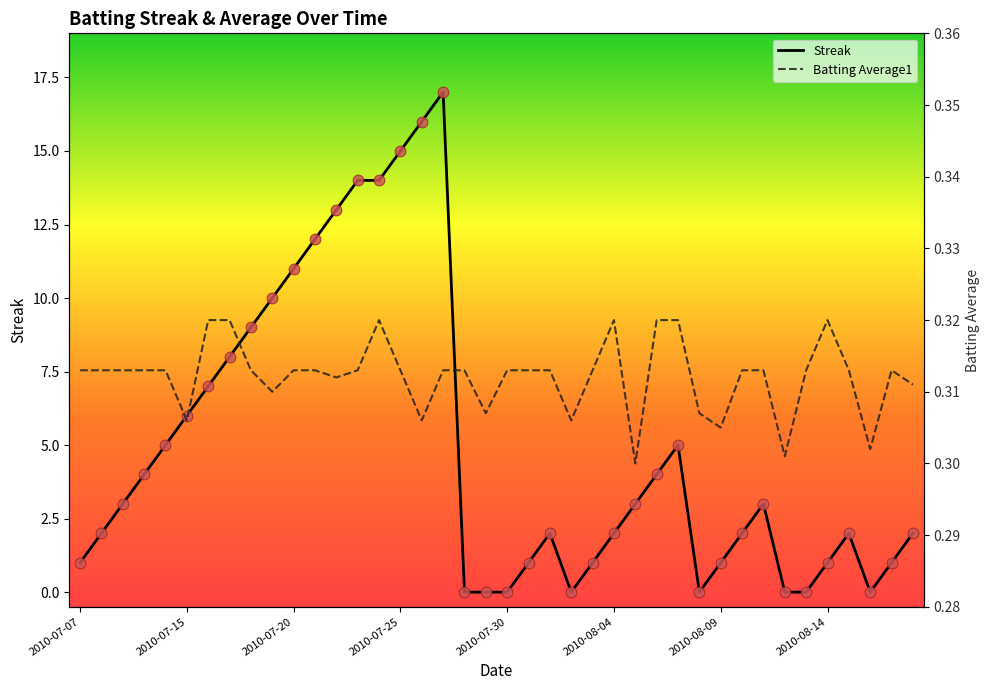

What are all the series names shown in the legend?

Streak, Batting Average1